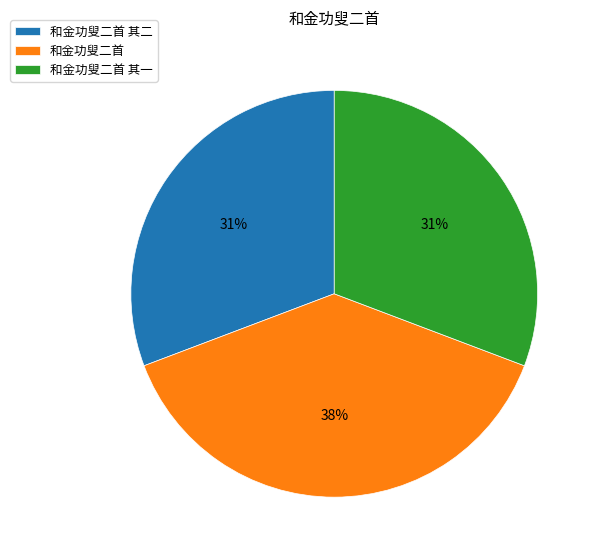

What percentage is the 和金功叟二首 slice, to the nearest percent?

38%